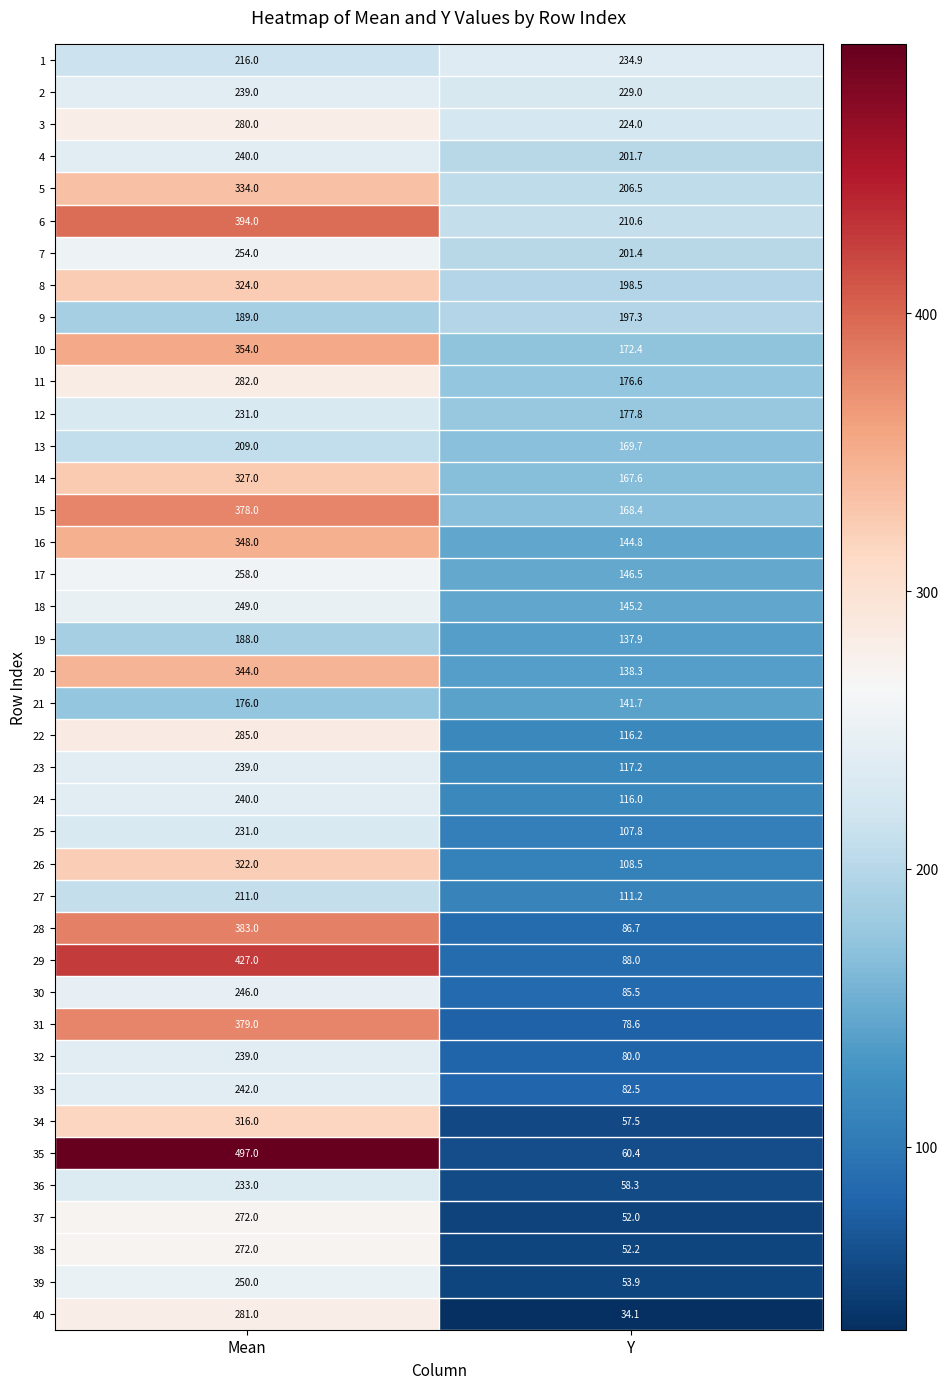

What is the total value across all series at Y?

5337.4